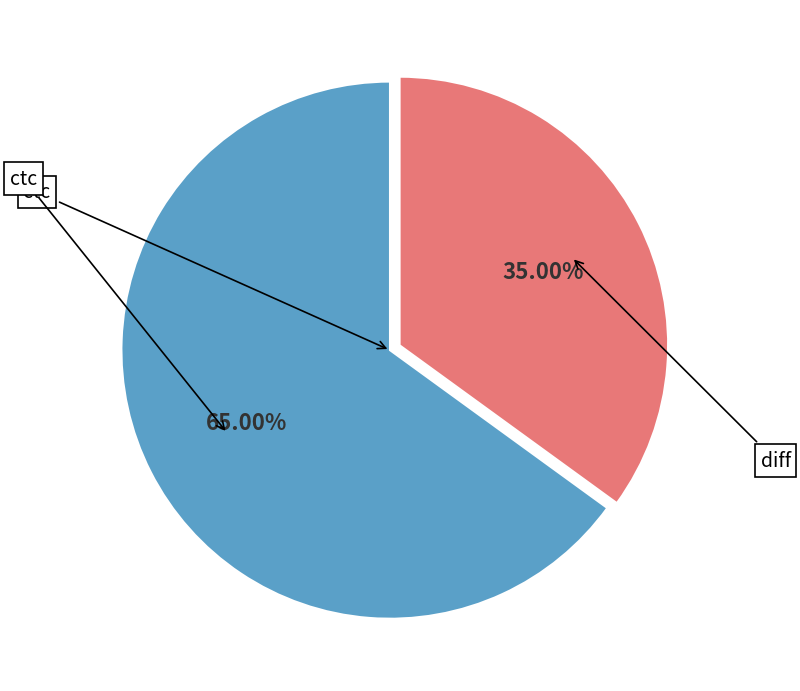

Rank the categories by value from highest to lowest.

ctc, diff